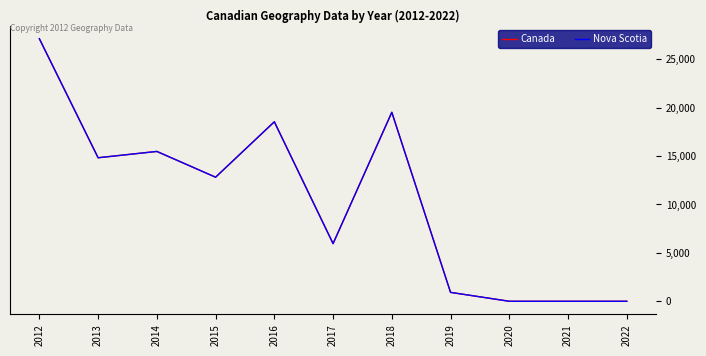

Reading left to right, extract all data points from this chart.

Canada: 27128	14830	15483	12820	18547	5957	19525	920	0	0	0
Nova Scotia: 27128	14830	15483	12820	18547	5957	19525	920	0	0	0